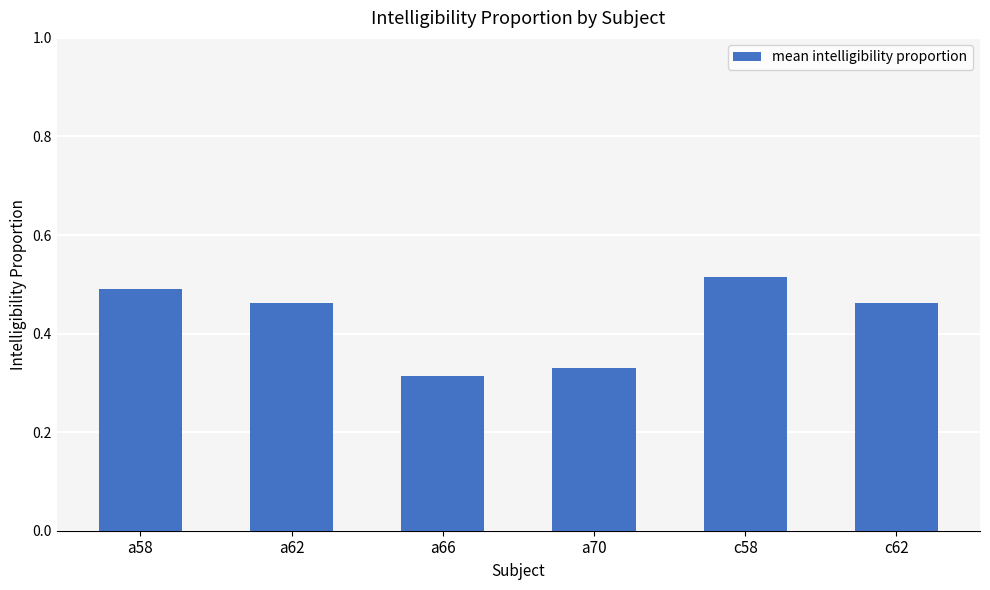

What is the sum of the values at a62 and a70?

0.8